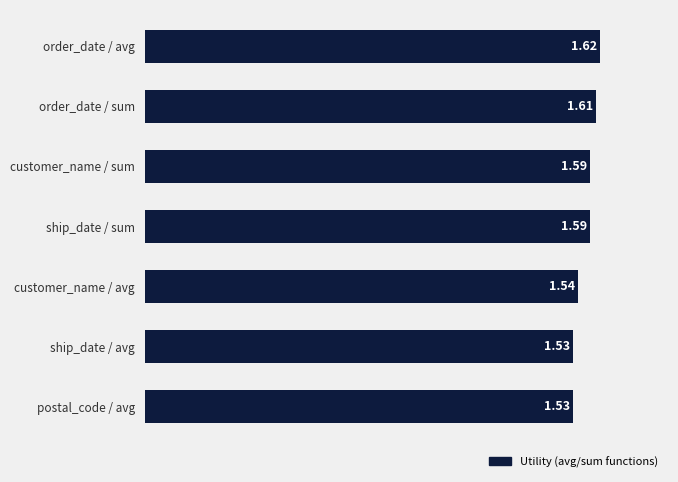

How many categories are shown in the chart?

7